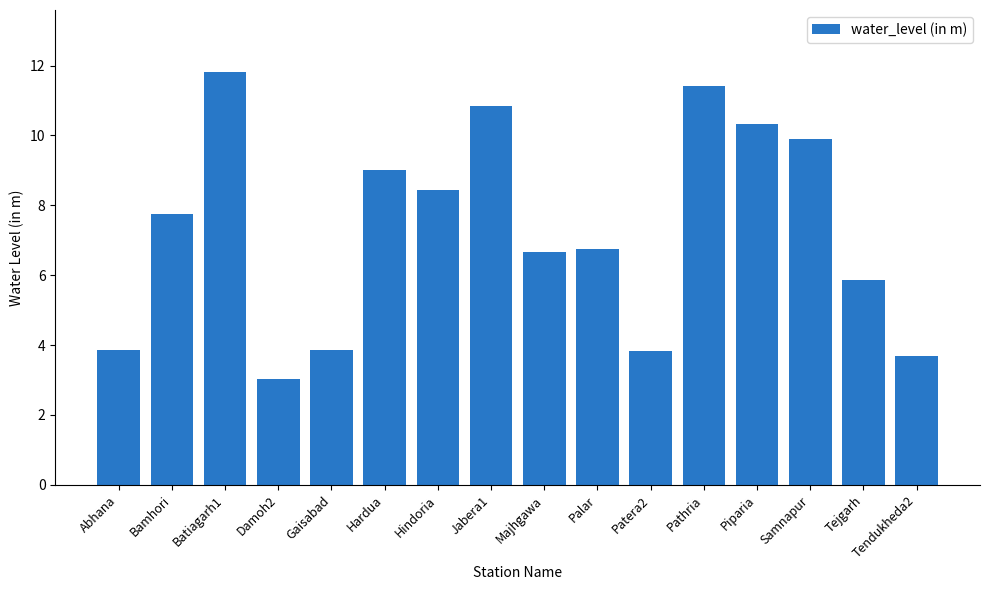

What is the average value?

7.3